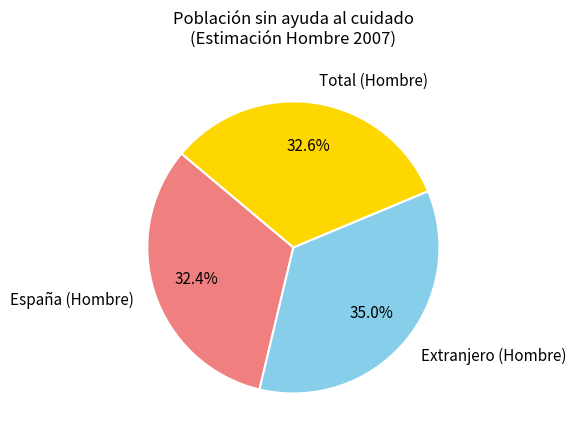

Which category has the biggest portion of the pie?

Extranjero (Hombre)